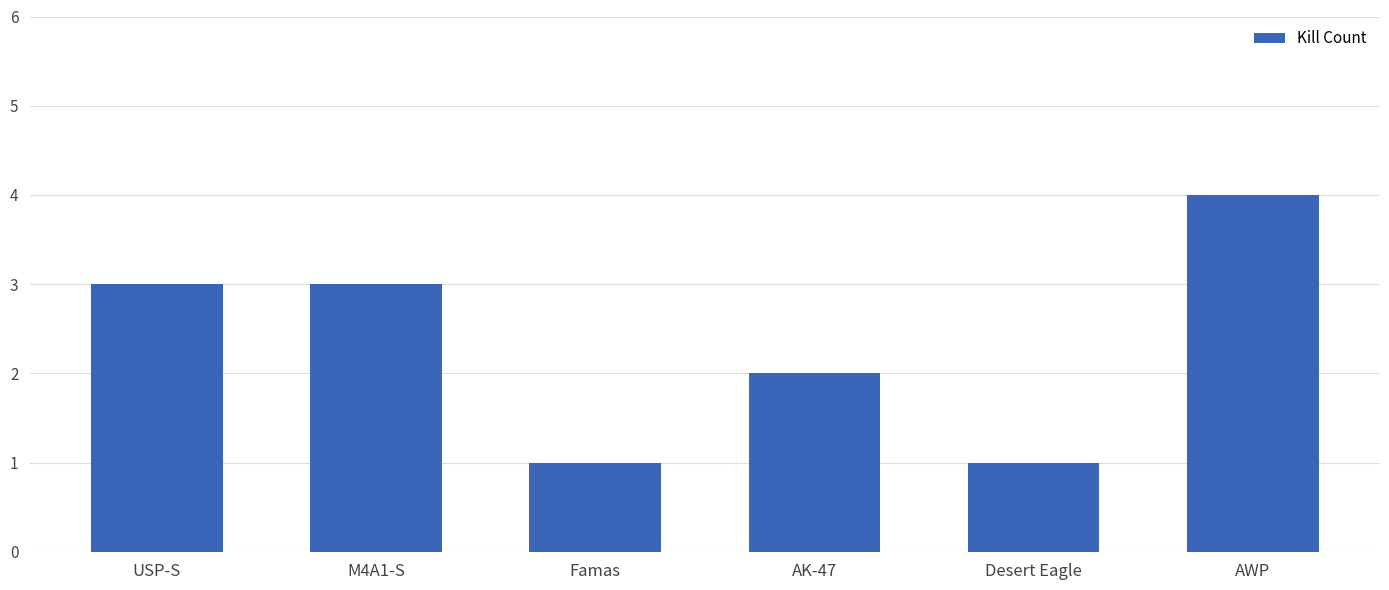

What is the label of the 5th bar from the right?

M4A1-S